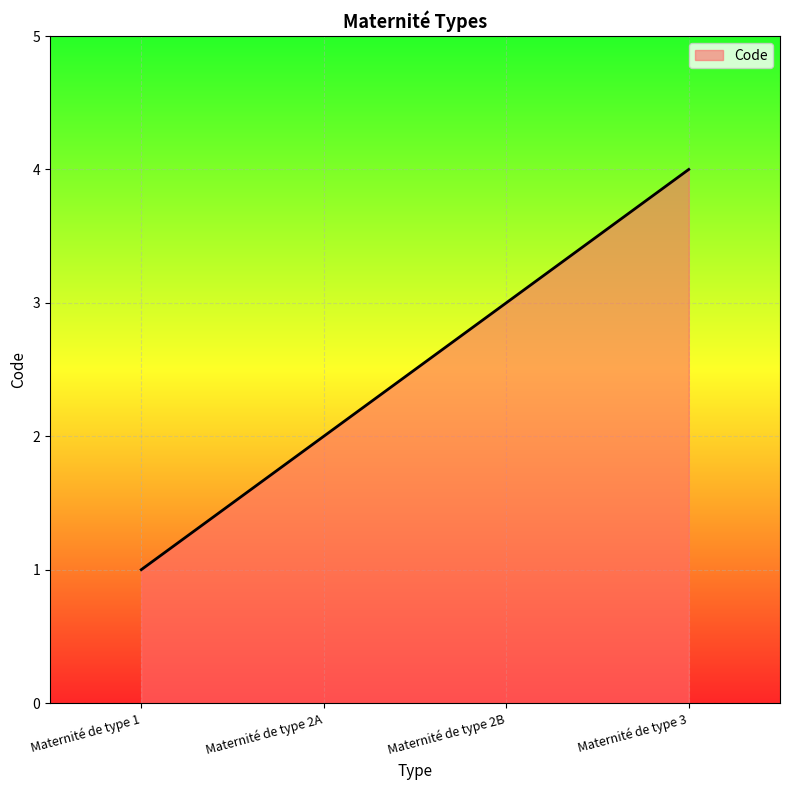

How many series are shown in this chart?

1